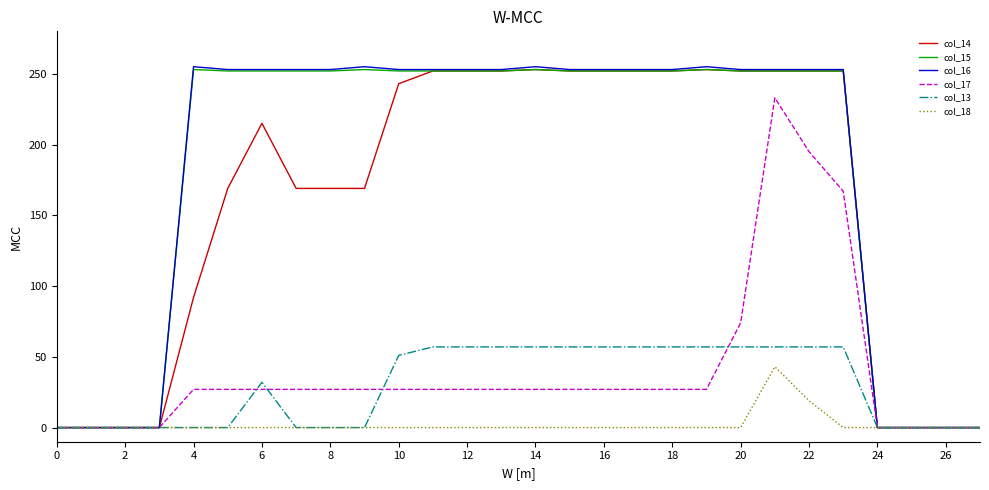

What is the greatest value displayed?

255